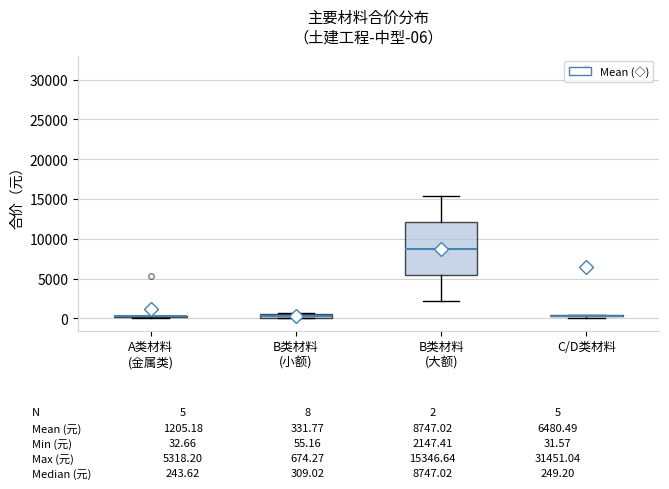

Comparing the boxes themselves (not the whiskers), which one is the tallest?

B类材料 (大额)